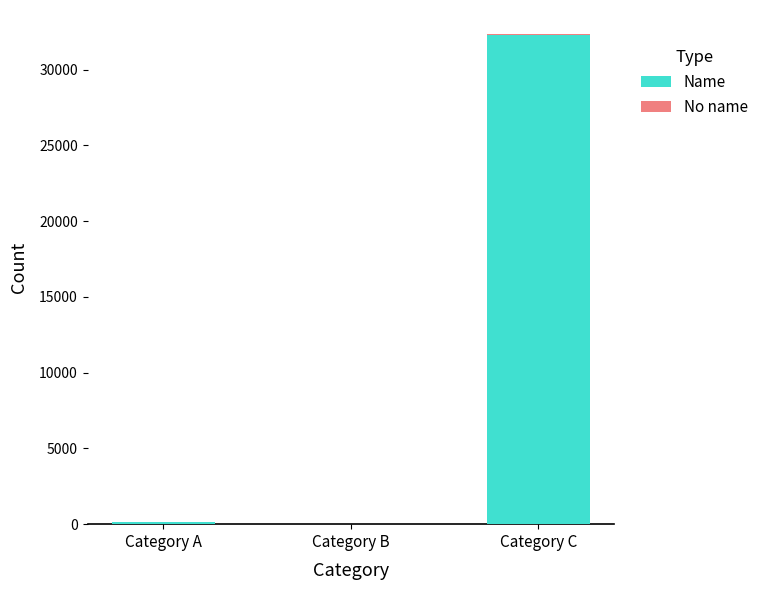

At which category is the sum across all series the highest?

Category C